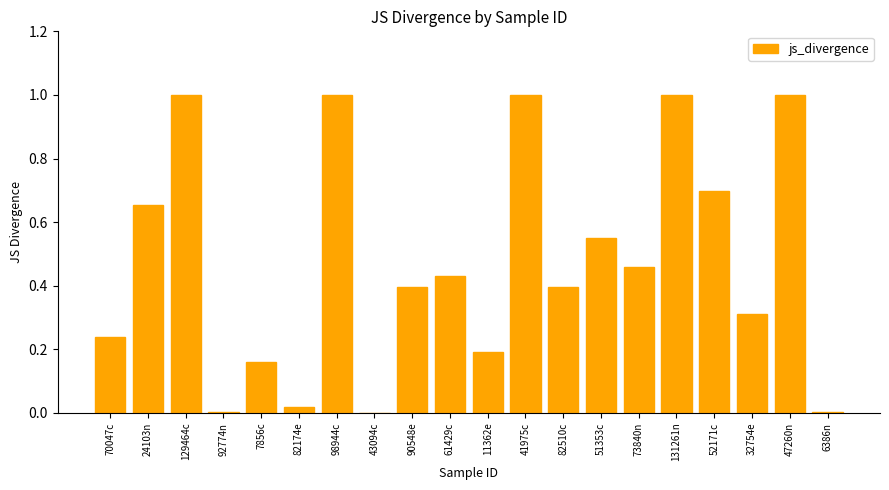

What is the maximum value shown in the chart?

1.0